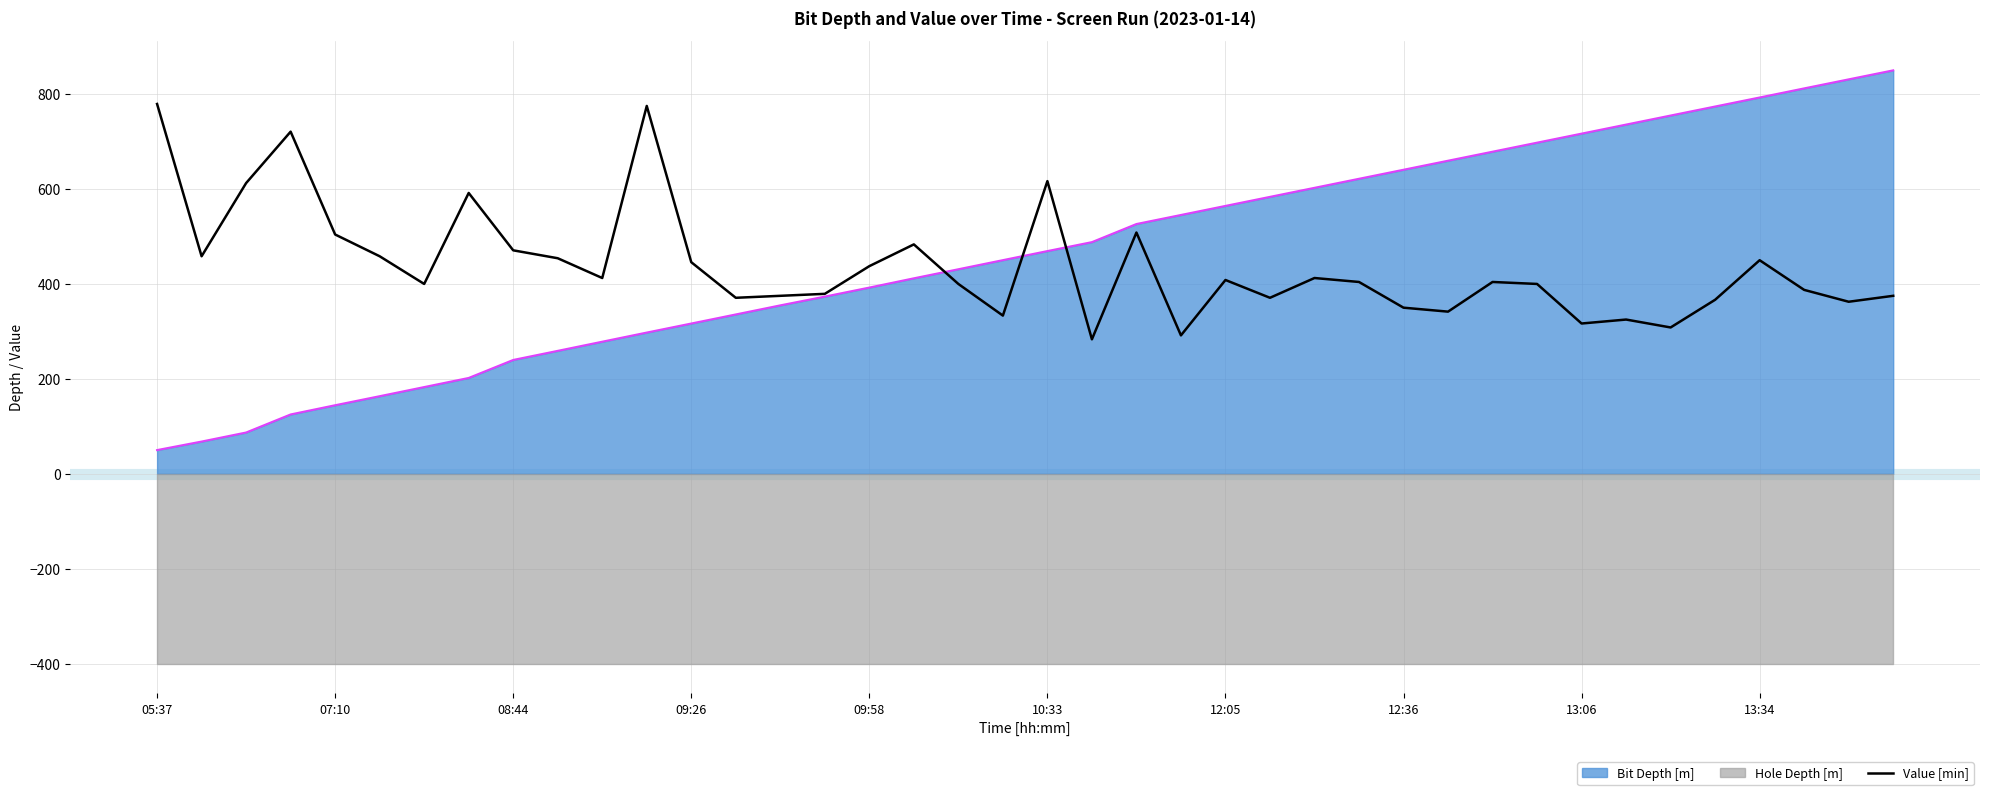

What is the minimum value shown in the chart?

283.3